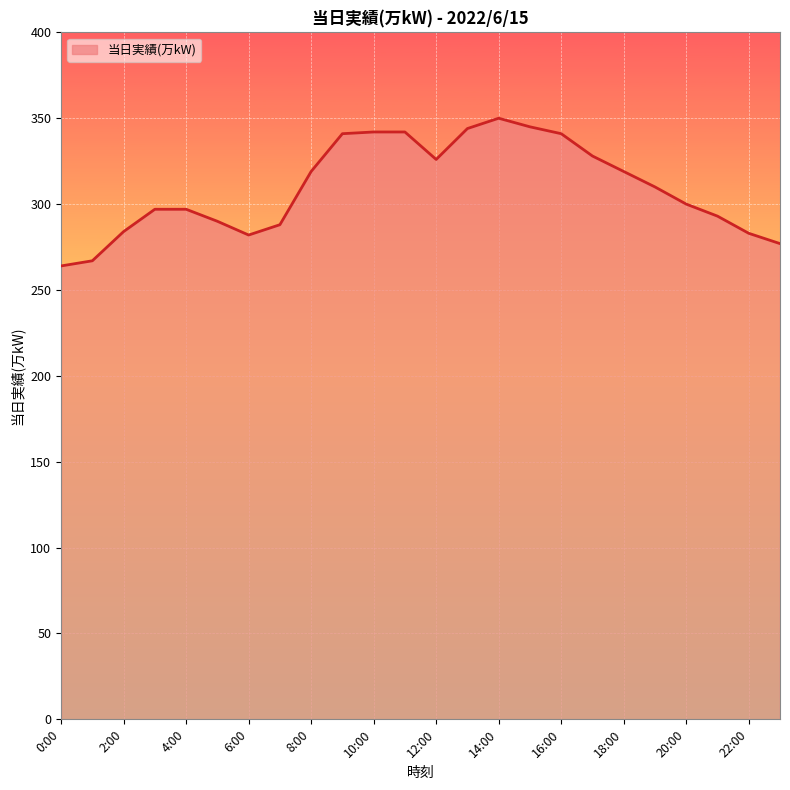

What is the minimum value shown in the chart?

264